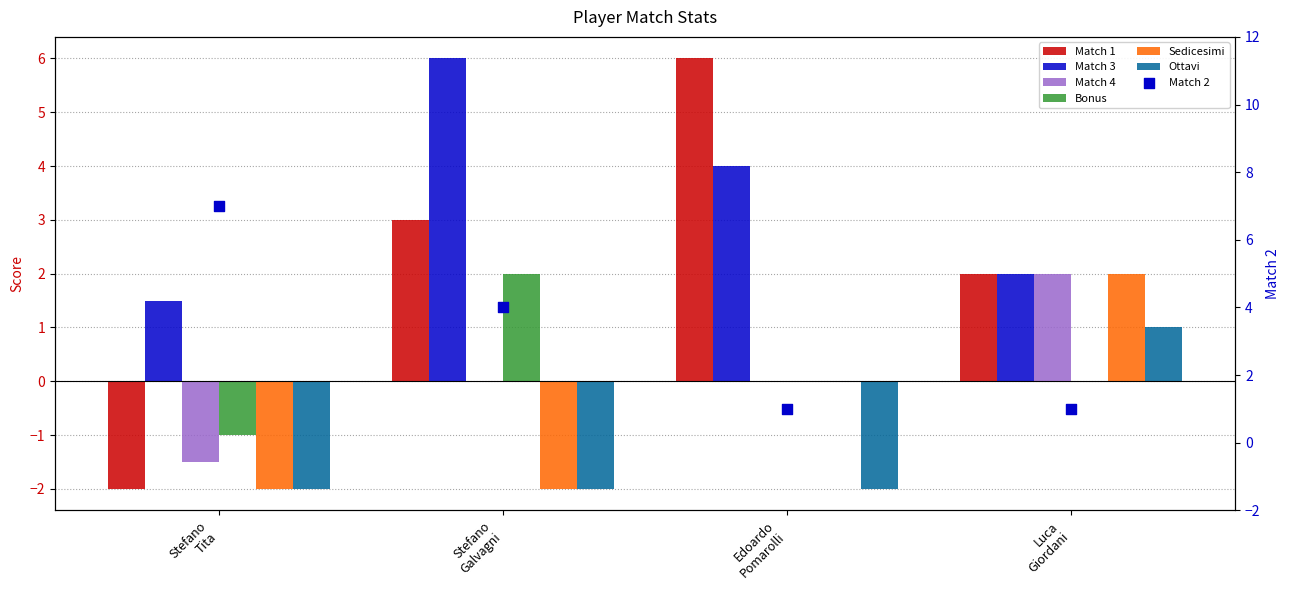

Which series reaches the maximum Y coordinate?

Match 1